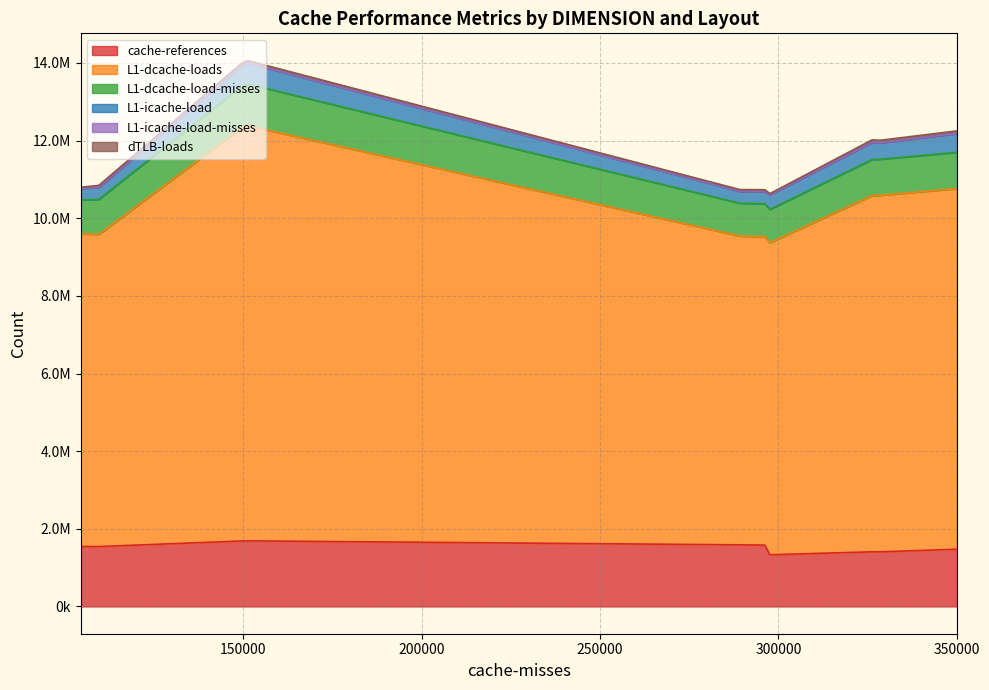

True or false: L1-icache-load has a value of 241396 at batch+channel/im2win.

False